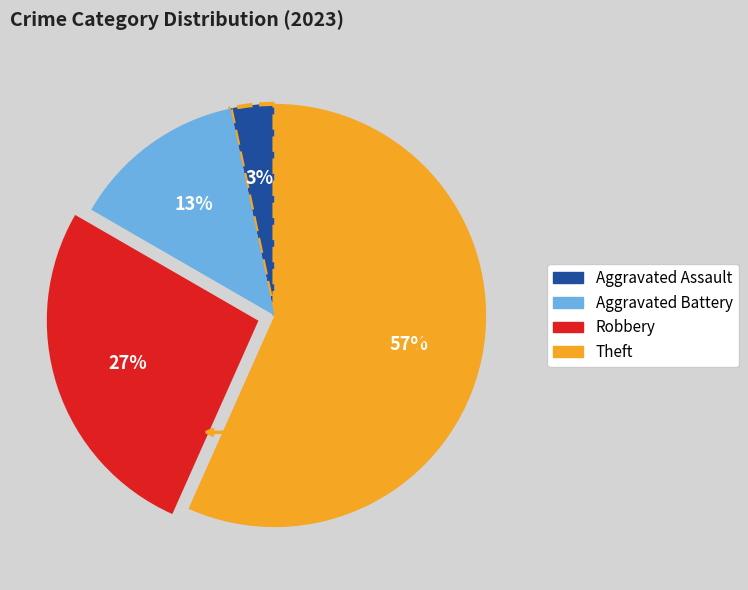

To the nearest percent, what portion does Aggravated Assault represent?

3%